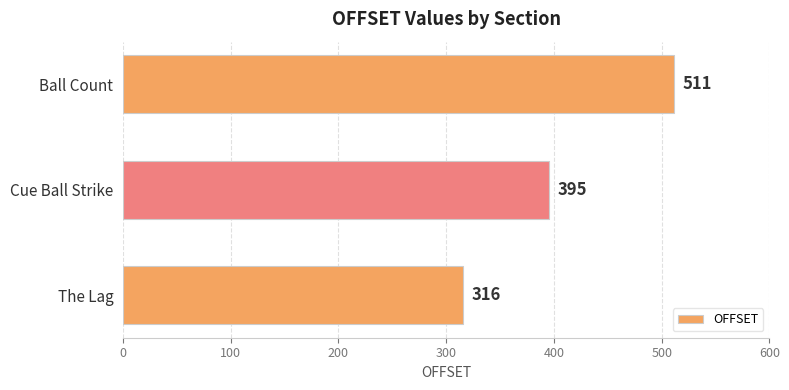

True or false: the data shows 395 at Cue Ball Strike.

True